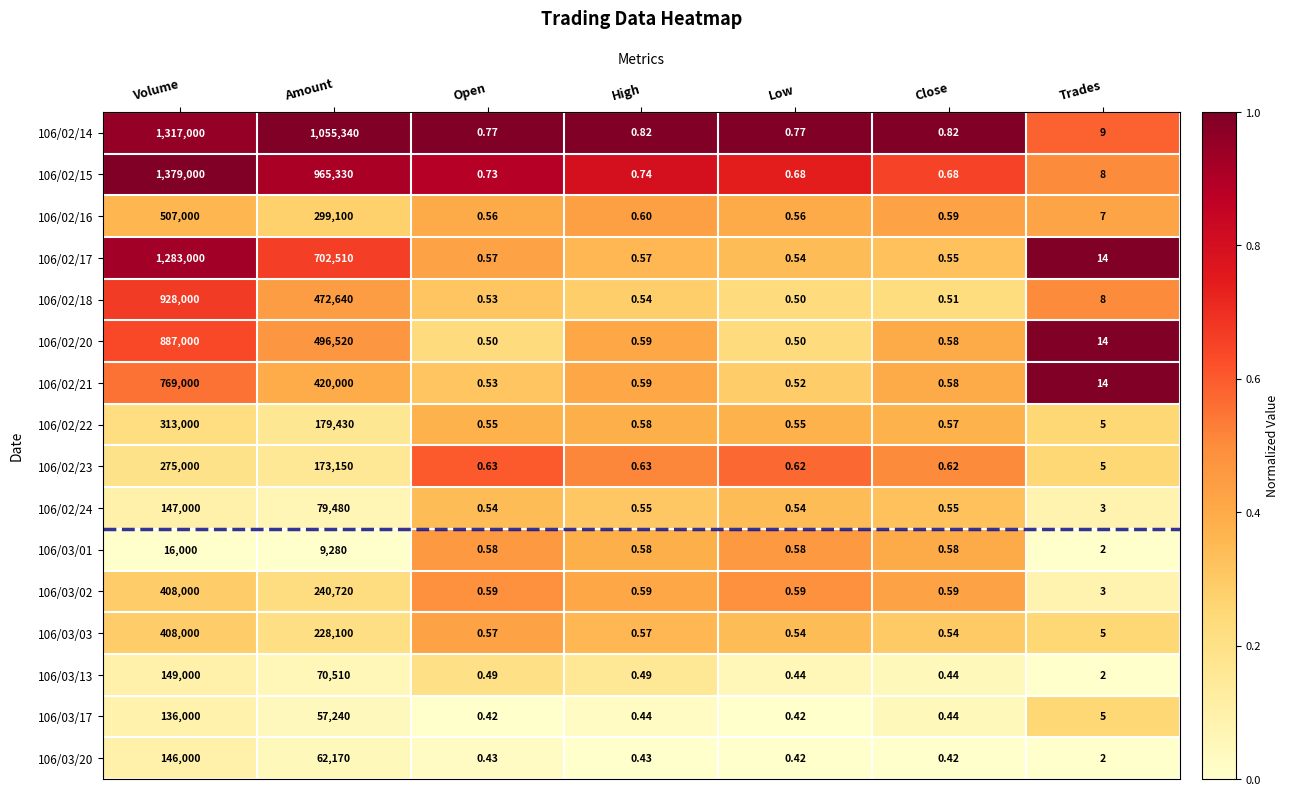

At which label does 106/03/01 reach its peak?

Volume